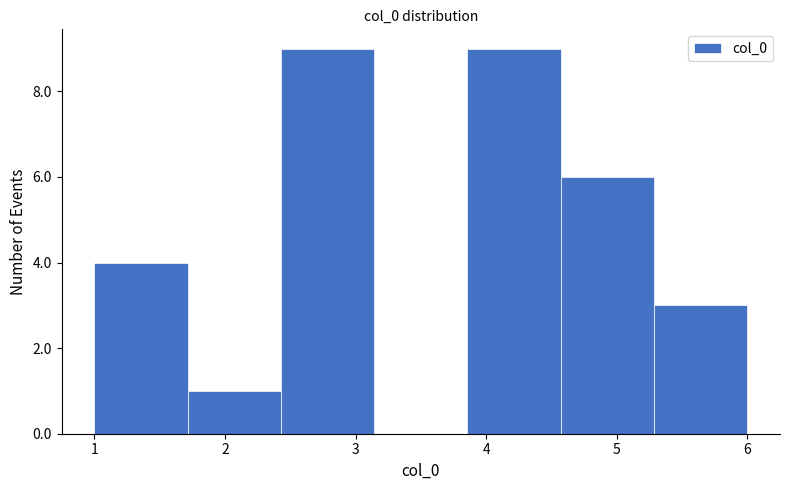

Reading left to right, list every bar in this chart as the range it spans on the x-axis followed by its height. Neither the bar edges nor the heights are printed on the chart, so give them approximately, as read against the axes.

1.0 to 1.7: 4
1.7 to 2.4: 1
2.4 to 3.1: 9
3.1 to 3.9: 0
3.9 to 4.6: 9
4.6 to 5.3: 6
5.3 to 6.0: 3